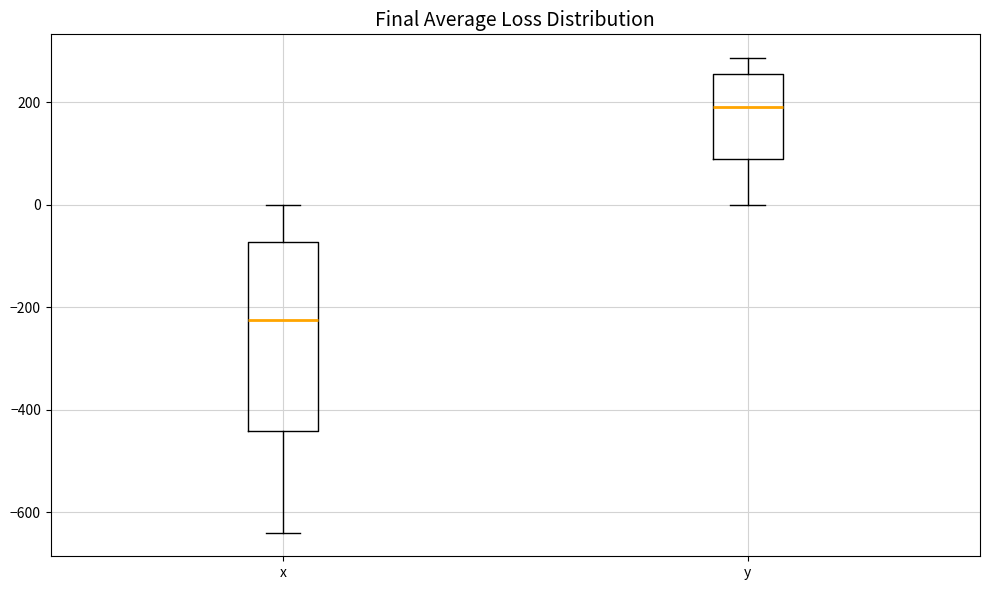

Comparing the boxes themselves (not the whiskers), which one is the tallest?

x